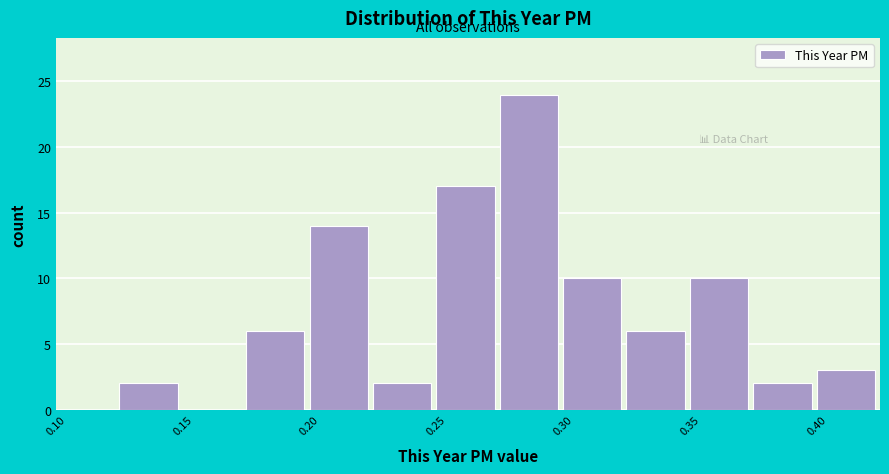

Reading left to right, list every bar in this chart as the range it spans on the x-axis followed by its height. The values are not printed on the chart, so give them approximately, as read against the axis.

0.100 to 0.125: 0
0.125 to 0.150: 2
0.150 to 0.175: 0
0.175 to 0.200: 6
0.200 to 0.225: 14
0.225 to 0.250: 2
0.250 to 0.275: 17
0.275 to 0.300: 24
0.300 to 0.325: 10
0.325 to 0.350: 6
0.350 to 0.375: 10
0.375 to 0.400: 2
0.400 to 0.425: 3